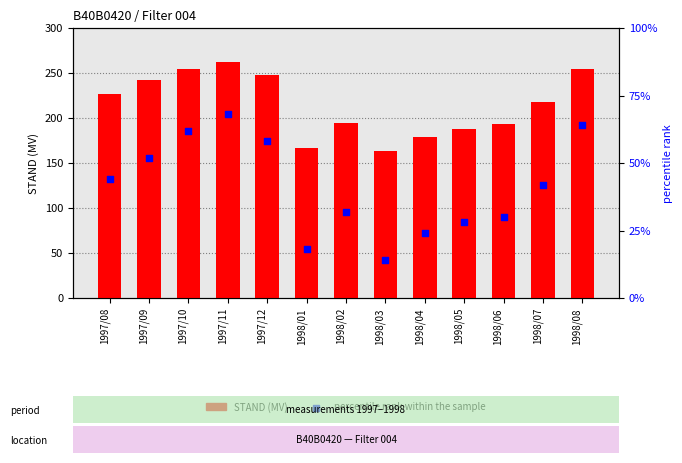

Is the value of STAND (MV) at 1998/07 greater than the value of percentile rank within the sample at 1998/01?

Yes